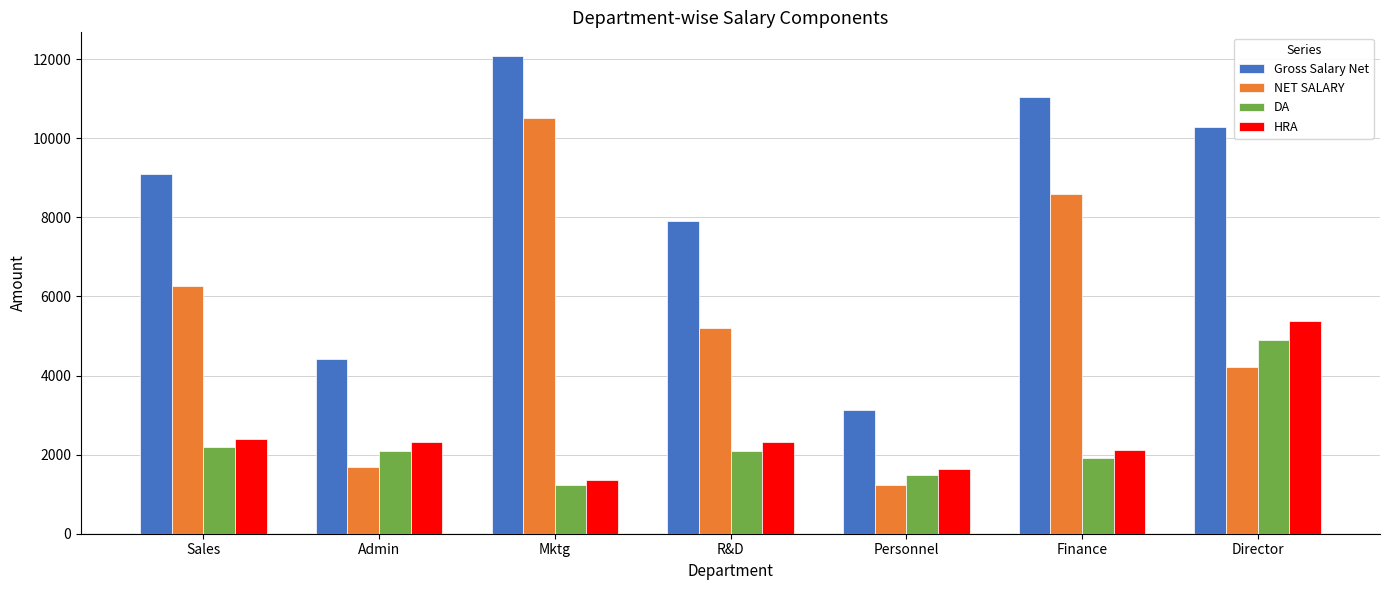

At which label does DA reach its minimum?

Mktg